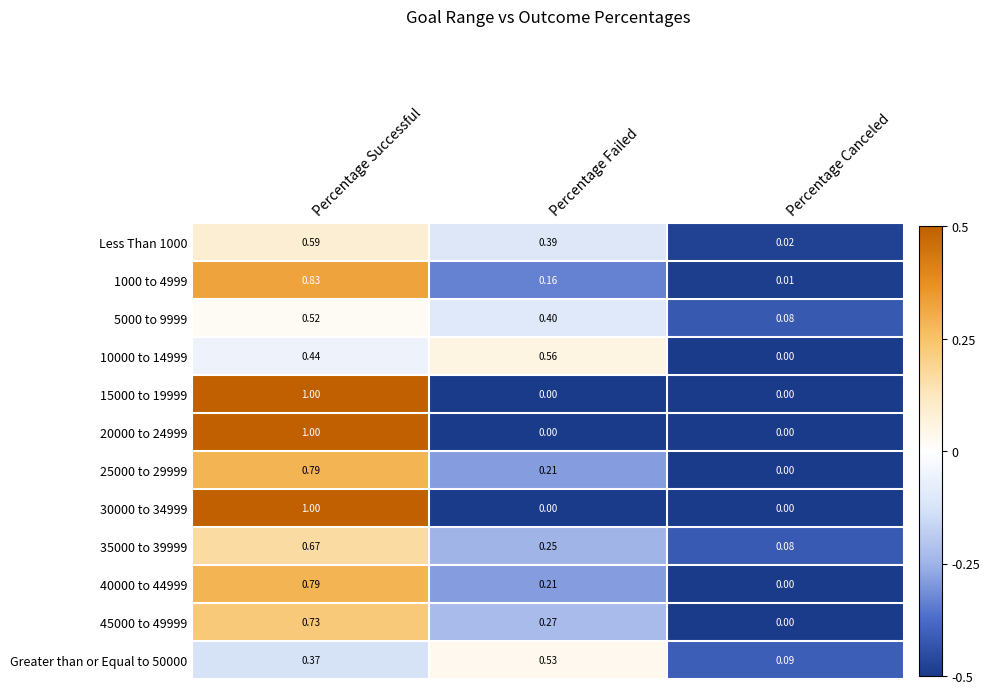

At which label does 25000 to 29999 reach its peak?

Percentage Successful